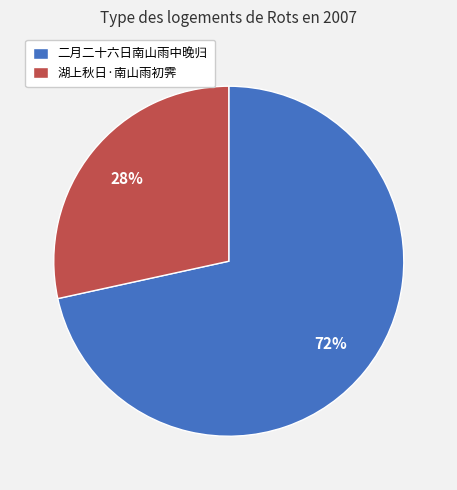

Approximately how many times larger is the value at 湖上秋日·南山雨初霁 compared to 二月二十六日南山雨中晚归?

0.4